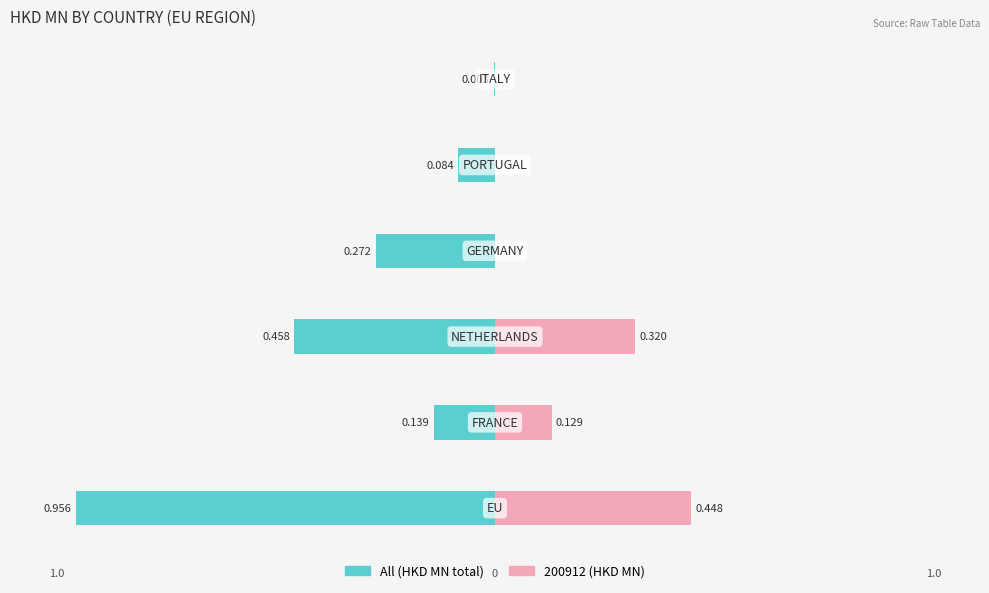

Reading right to left, transcribe all the data shown in this chart.

All (HKD MN total): 0.00=-0.0	−0.25=-0.1	−0.50=-0.3	−0.75=-0.5	−1.00=-0.1	−1.25=-1.0
200912 (HKD MN): 0.00=0.0	−0.25=0.0	−0.50=0.0	−0.75=0.3	−1.00=0.1	−1.25=0.4